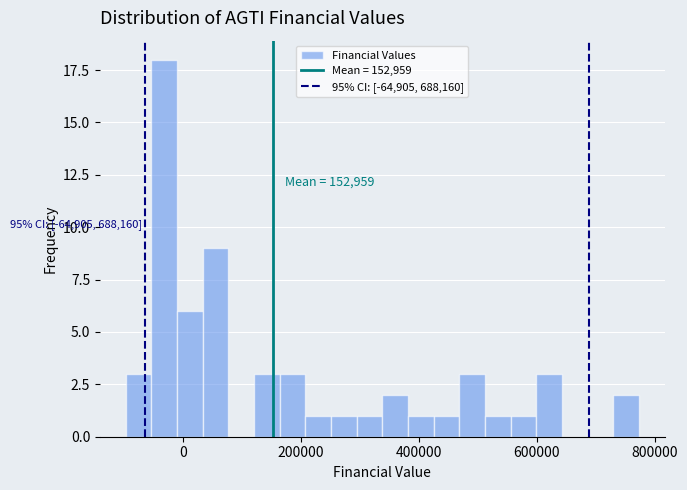

Around what value on the x-axis is the tallest bar? Give the approximate position of its centre, as read against the axis.

-40000